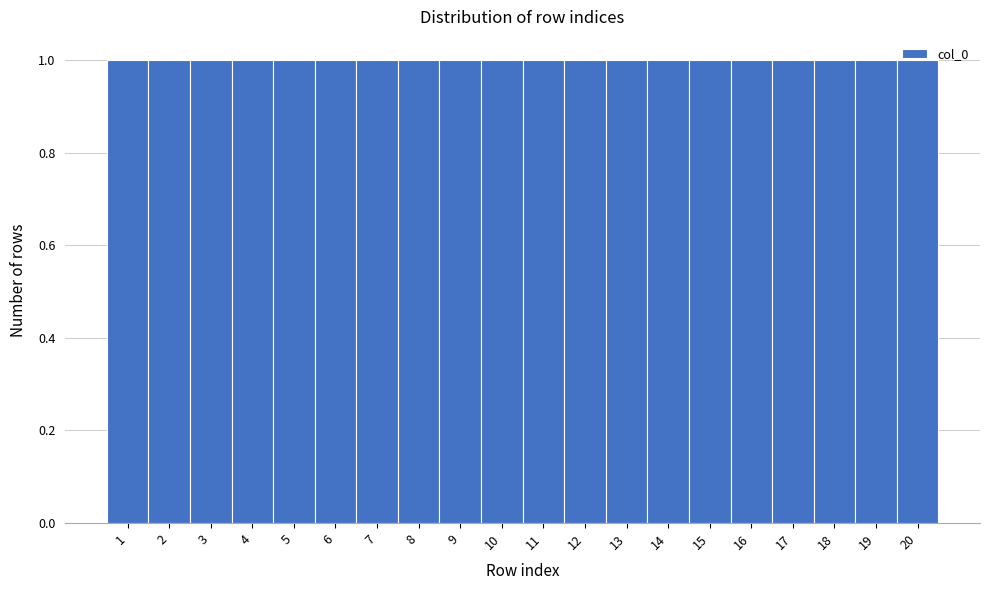

Reading left to right, transcribe this chart: for each bar, give the range it covers on the x-axis and its height. The values are not printed on the chart, so give them approximately, as read against the axis.

0.5 to 1.5: 1
1.5 to 2.5: 1
2.5 to 3.5: 1
3.5 to 4.5: 1
4.5 to 5.5: 1
5.5 to 6.5: 1
6.5 to 7.5: 1
7.5 to 8.5: 1
8.5 to 9.5: 1
9.5 to 10.5: 1
10.5 to 11.5: 1
11.5 to 12.5: 1
12.5 to 13.5: 1
13.5 to 14.5: 1
14.5 to 15.5: 1
15.5 to 16.5: 1
16.5 to 17.5: 1
17.5 to 18.5: 1
18.5 to 19.5: 1
19.5 to 20.5: 1